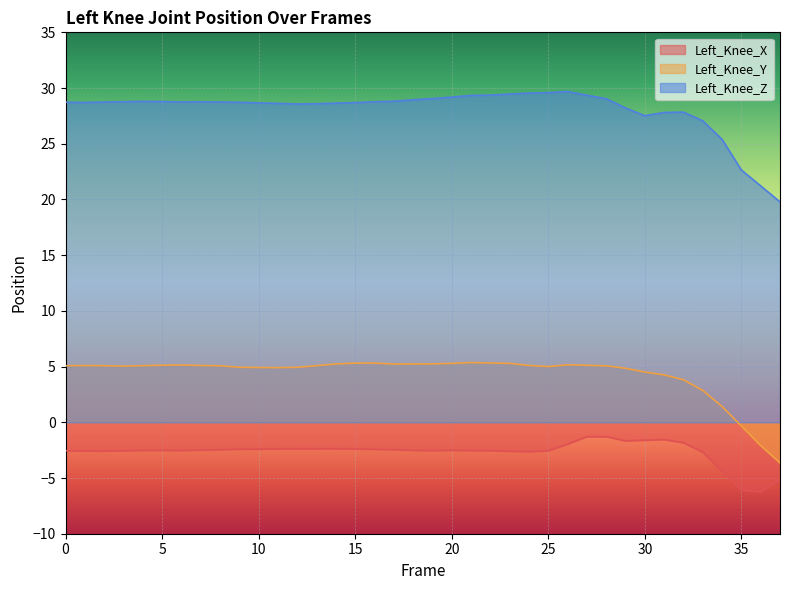

At which category does Left_Knee_Z reach its first local peak?

4